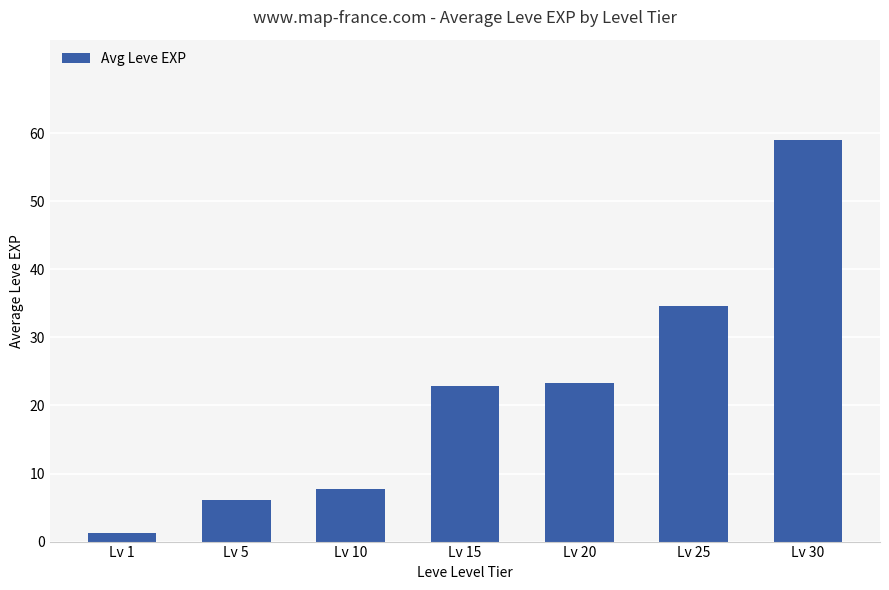

What is the difference between the maximum and minimum values?

57.7